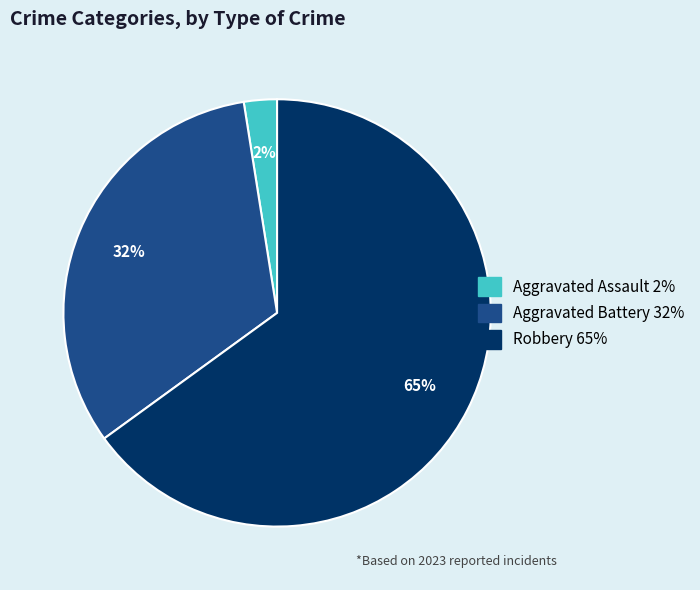

What is the majority slice?

Robbery